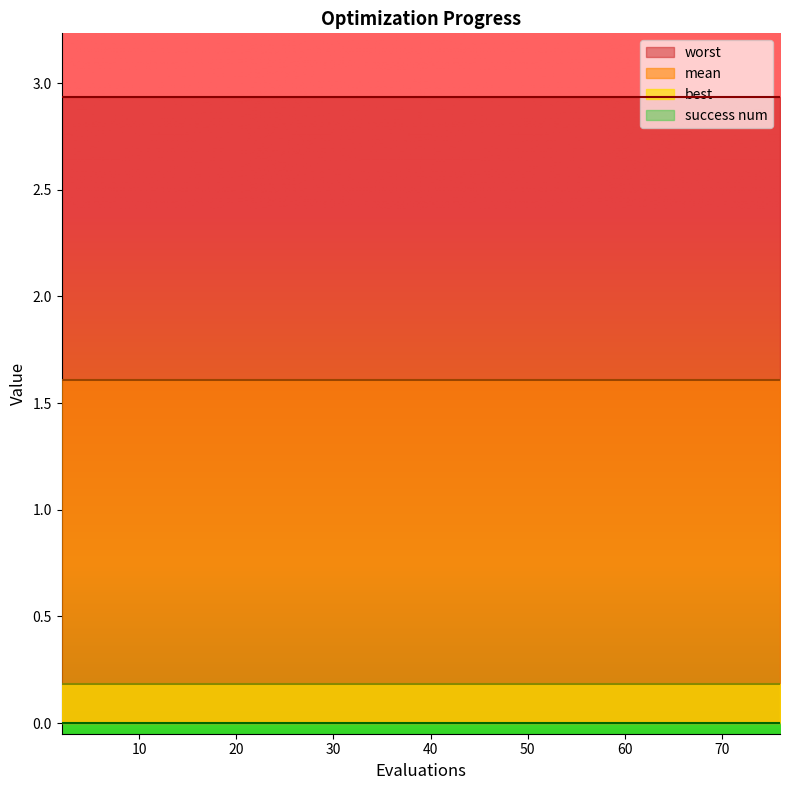

True or false: mean and success num cross at least once.

False